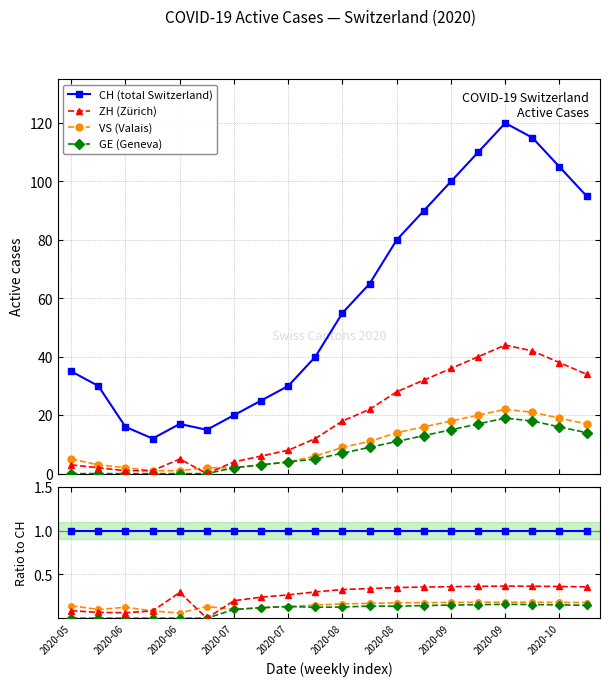

What is the difference between the highest and lowest values at 2020-06-07?

30